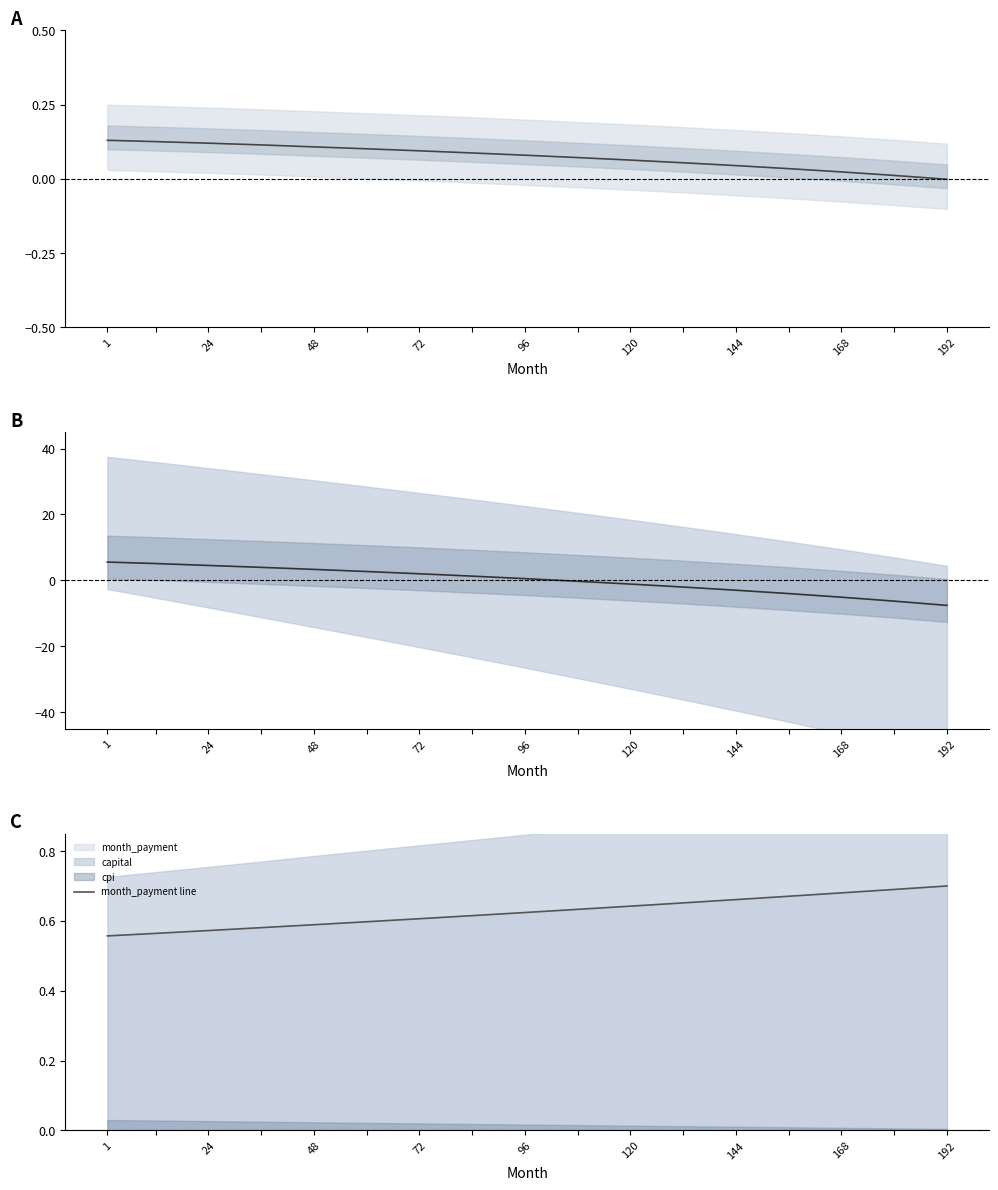

At which label does interest reach its peak?

1